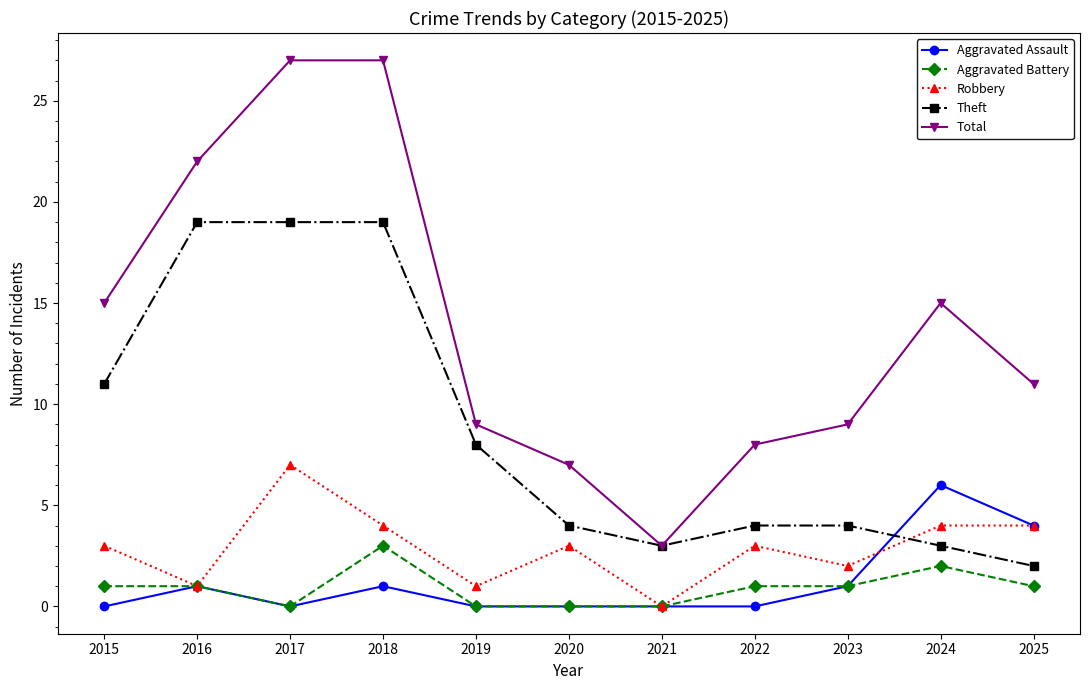

Where is the first local minimum for Aggravated Assault?

2017